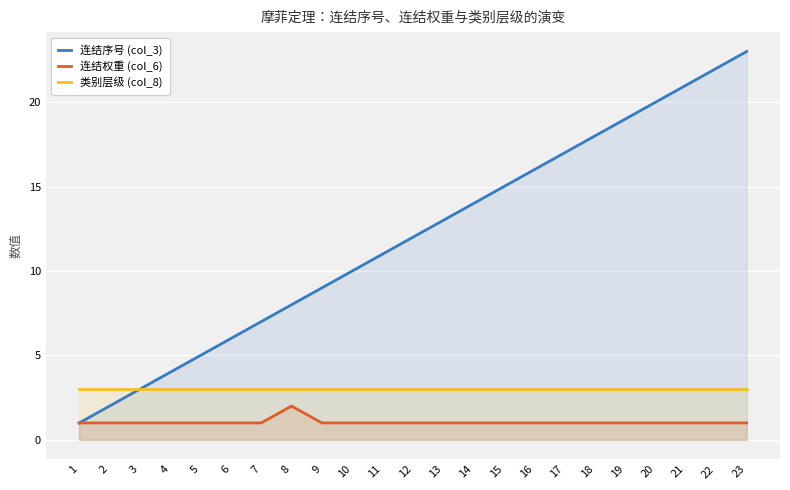

Rank the series by their maximum value, from highest to lowest.

连结序号 (col_3), 类别层级 (col_8), 连结权重 (col_6)